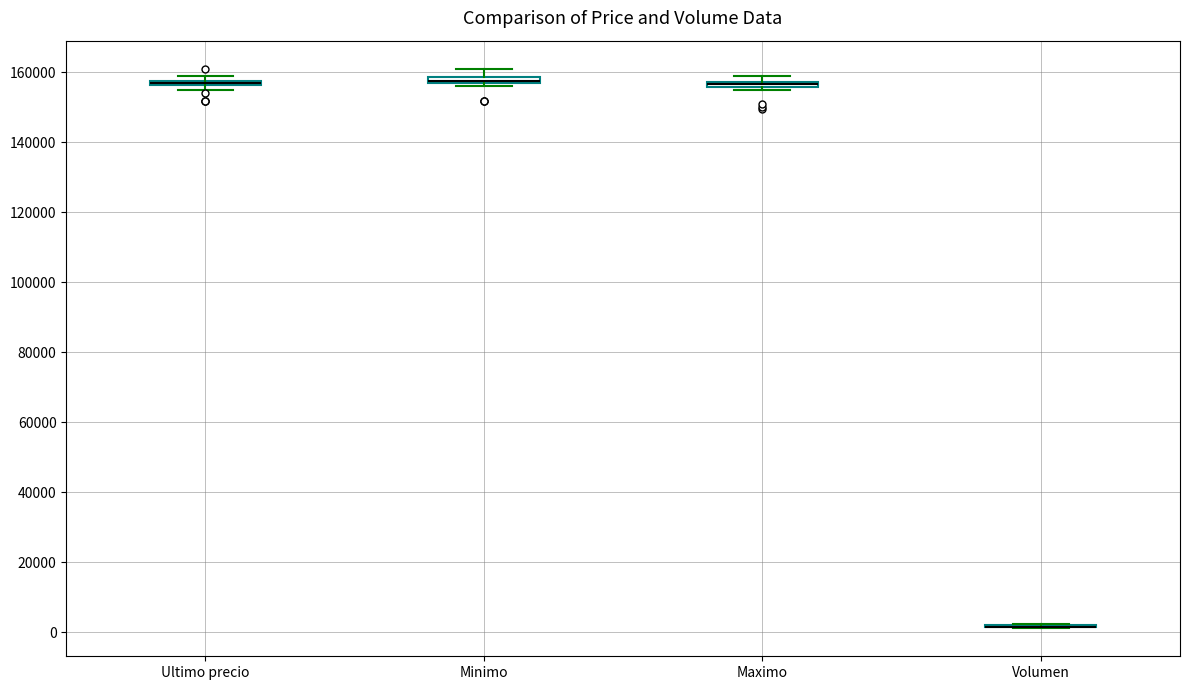

Where is the lower edge of the box for Maximo on the y-axis? The values are not printed on the chart, so give them approximately, as read against the axis.

156000